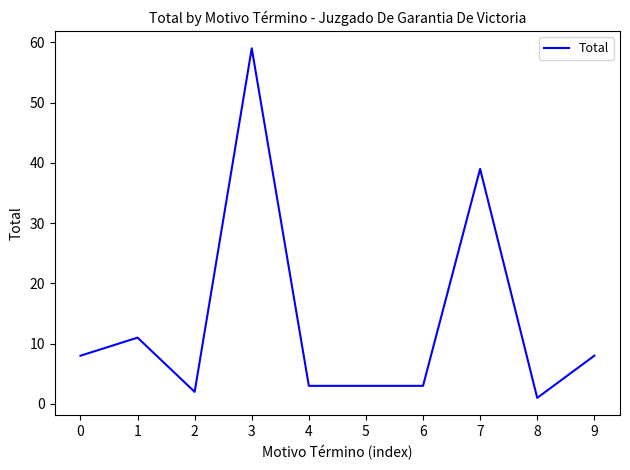

Reading left to right, list all the values displayed in this chart.

8	11	2	59	3	3	3	39	1	8